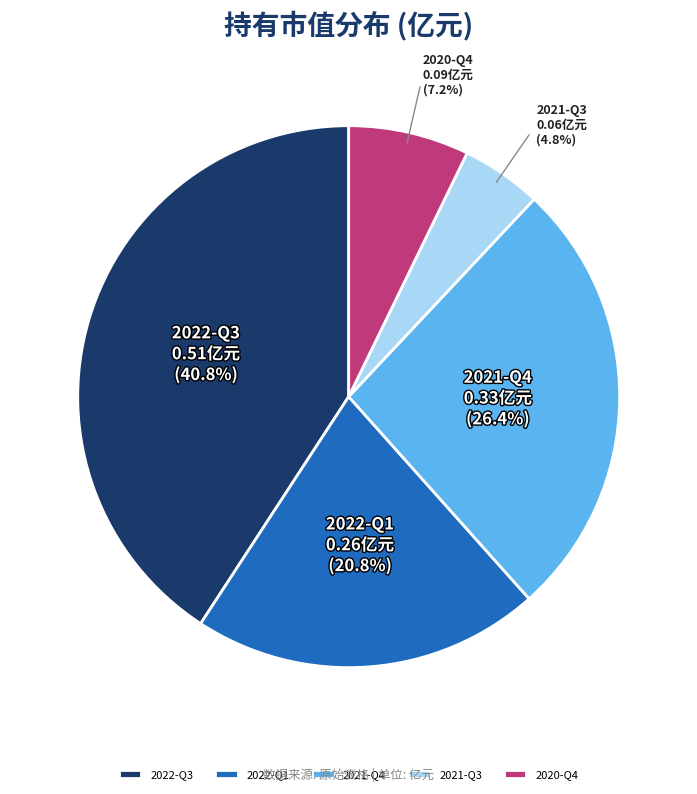

To the nearest percent, what is the difference between the 2021-Q4 and 2020-Q4 slice percentages?

19%